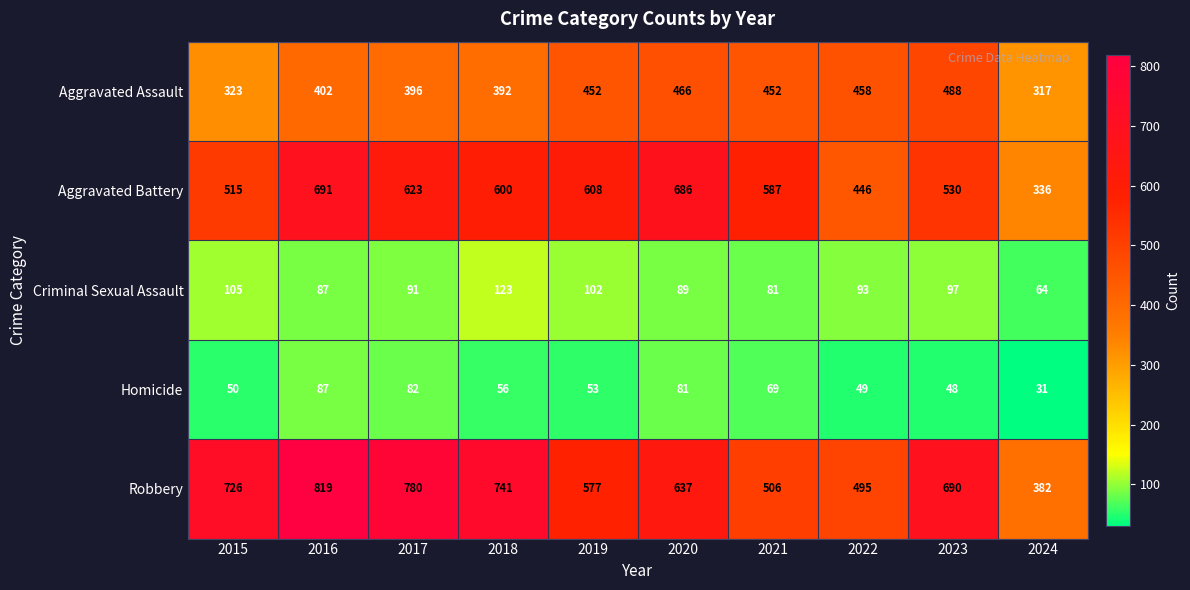

What is the spread (max minus min) of values at 2017?

698